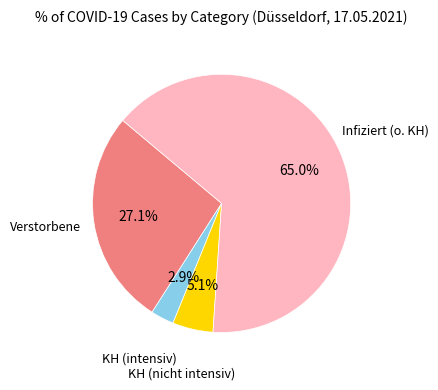

Does any single category account for the majority?

Yes